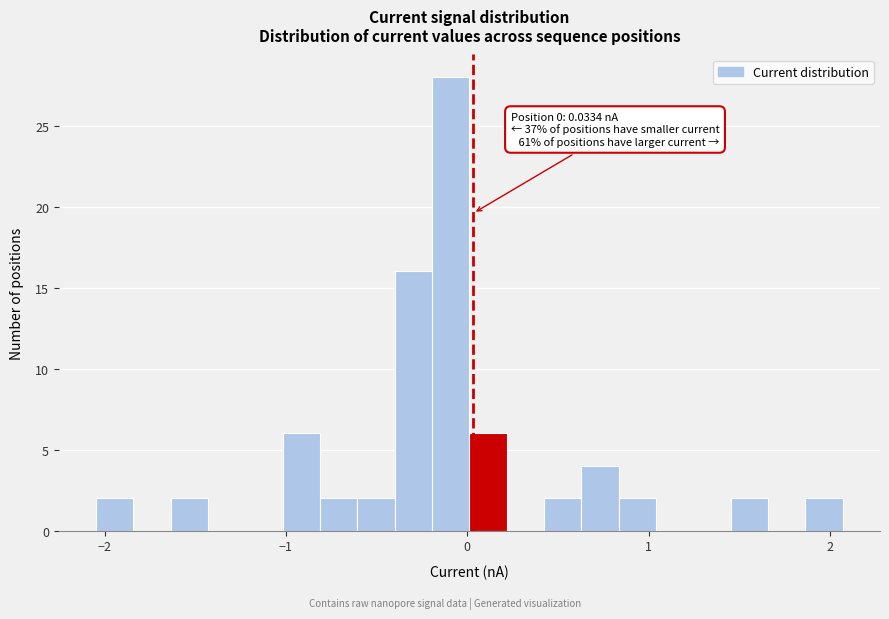

Read against the x-axis, roughly where is the centre of the tallest bar?

-0.1